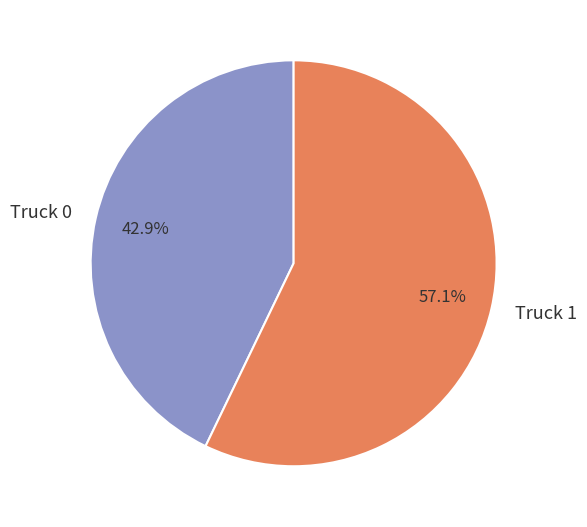

To the nearest percent, what is the difference between the Truck 0 and Truck 1 slice percentages?

14%